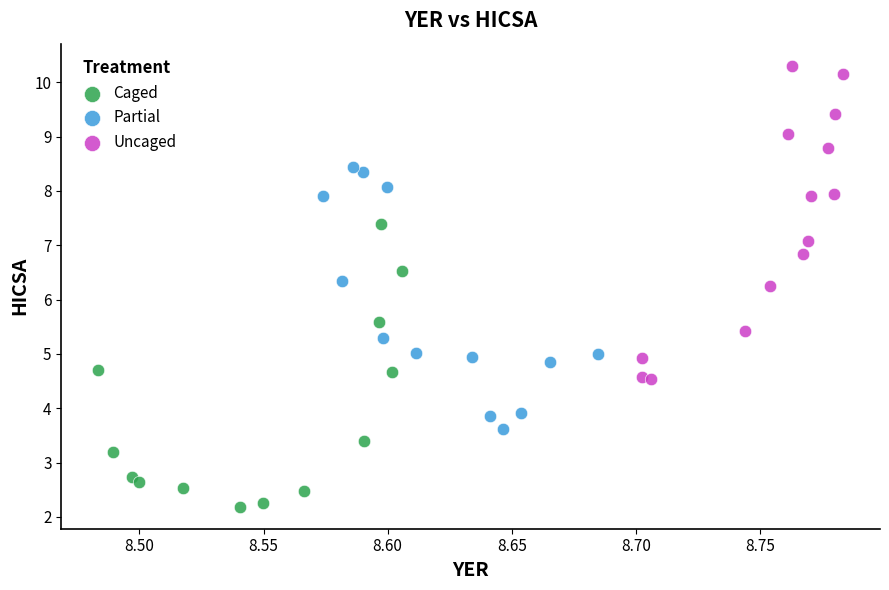

Which series reaches the minimum Y coordinate?

Caged